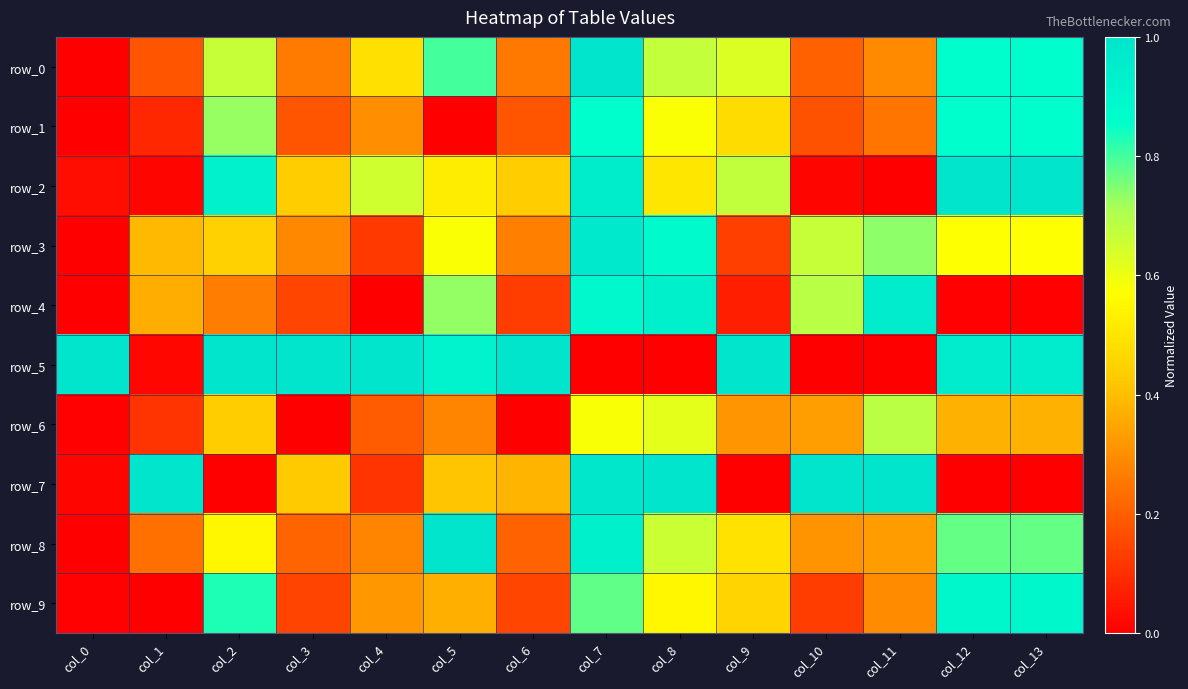

What is the average value of the row_2 series?

0.5